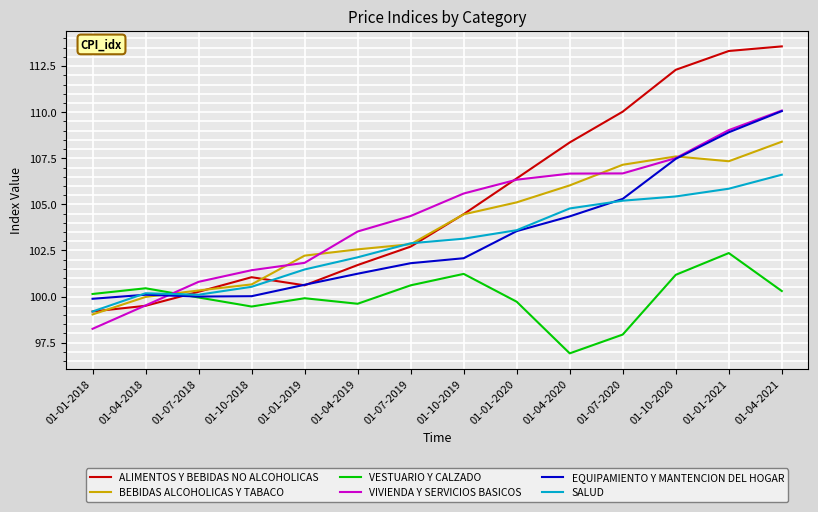

At which category is the sum across all series the highest?

01-04-2021